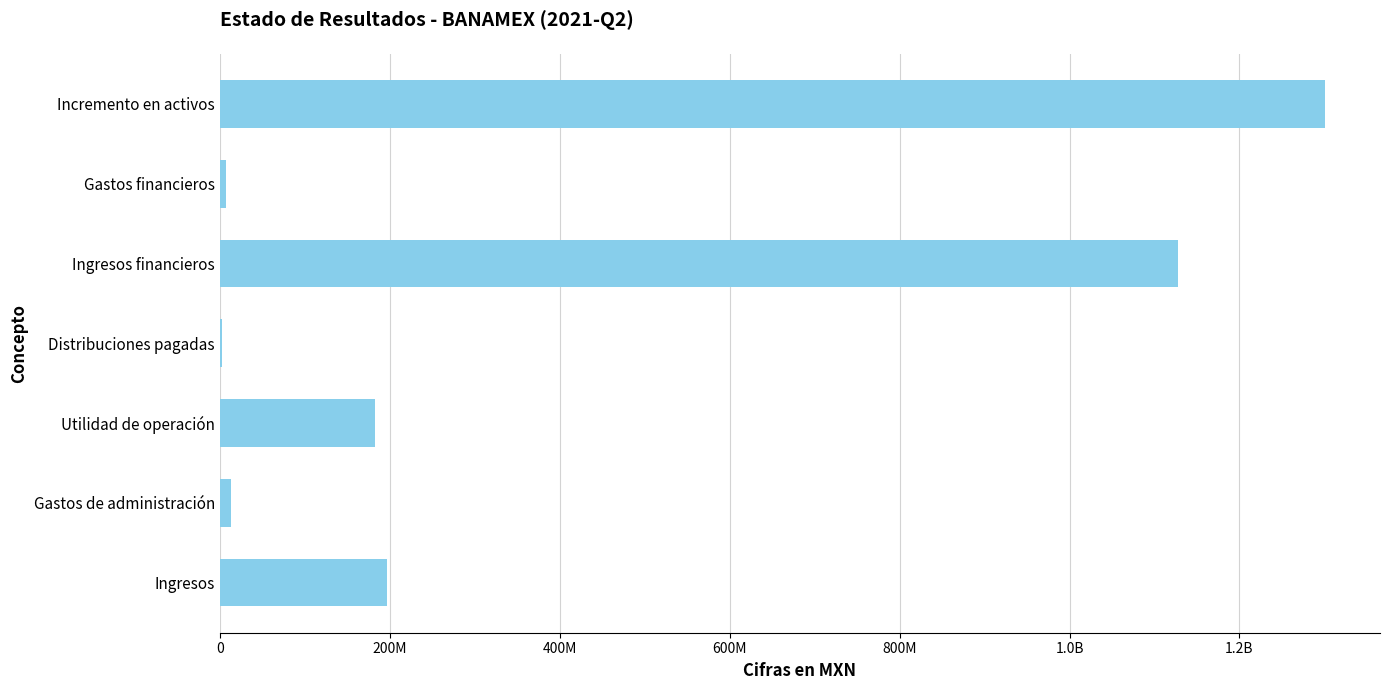

How many data points are less than 183251000?

3